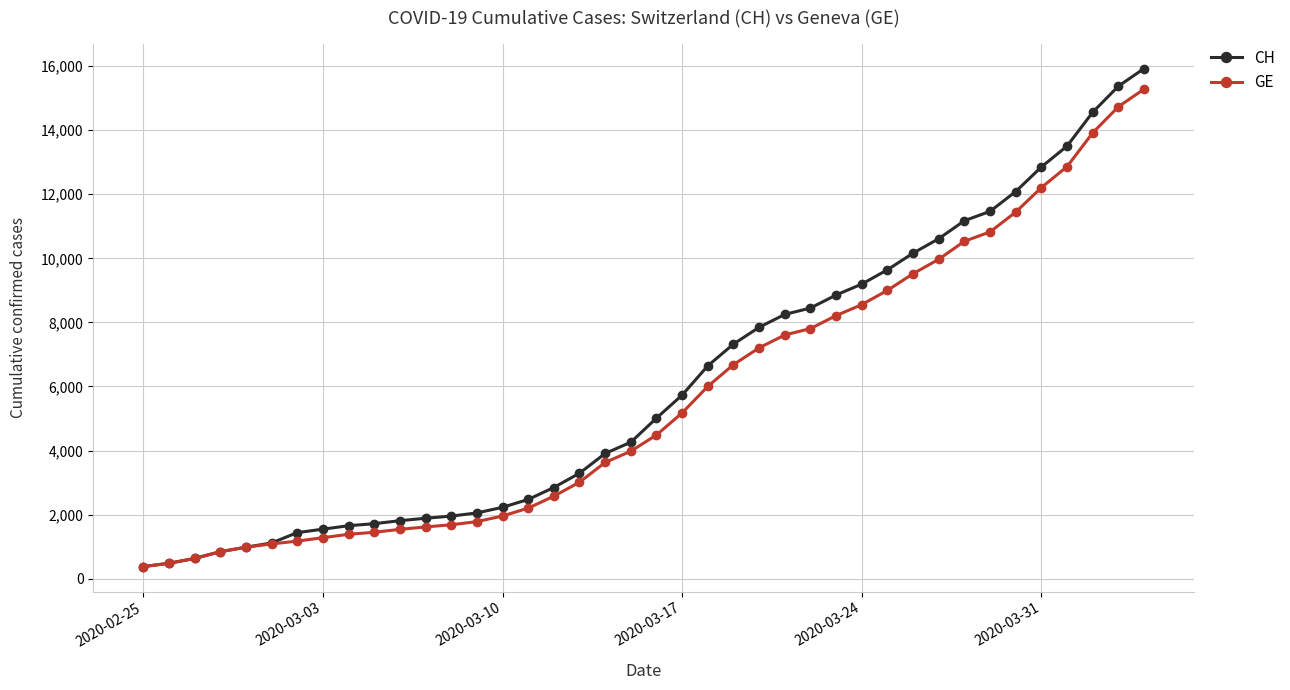

What is the minimum value for CH?

375